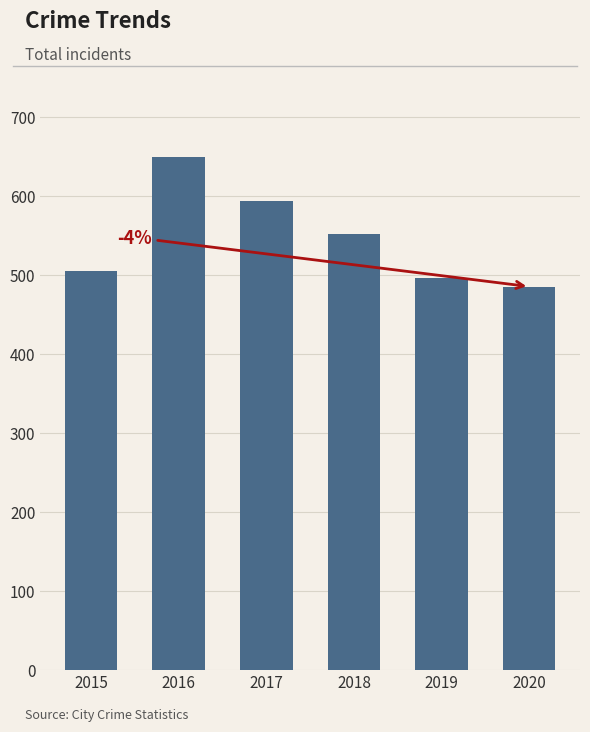

Which label corresponds to the largest value in the chart?

2016